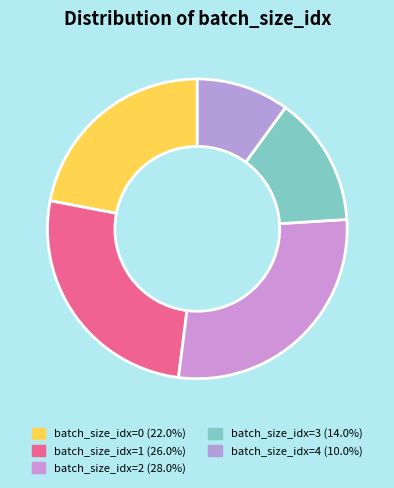

Rank the categories by value from highest to lowest.

2, 1, 0, 3, 4